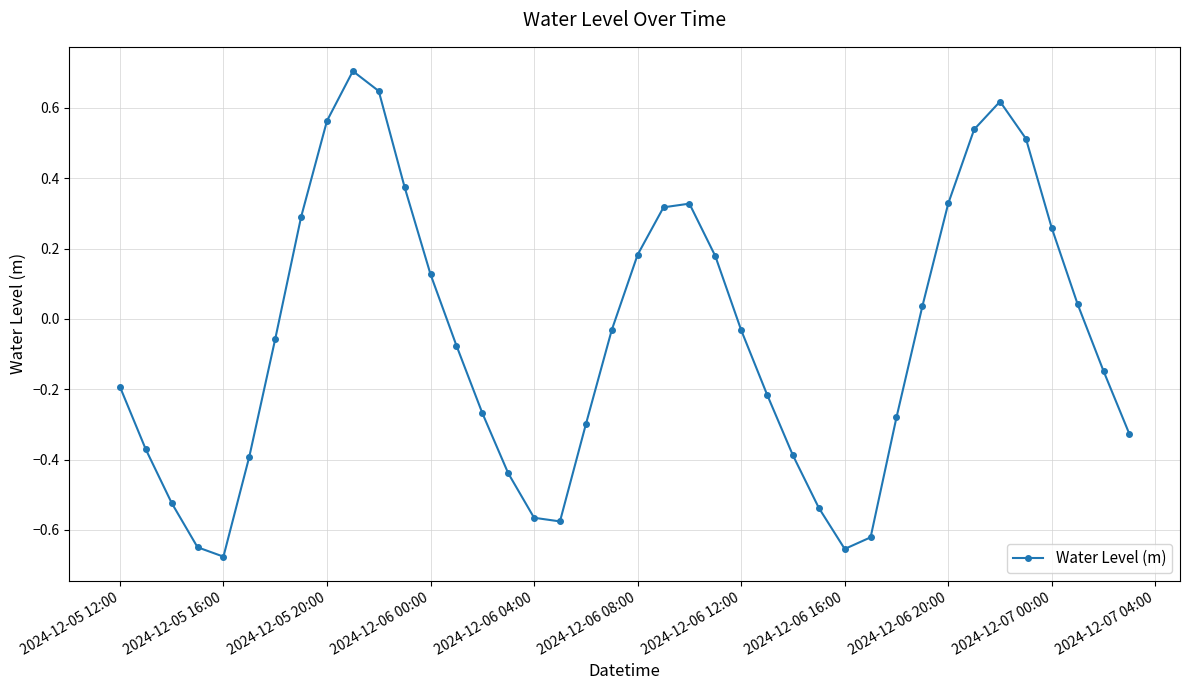

What is the maximum value shown in the chart?

0.7